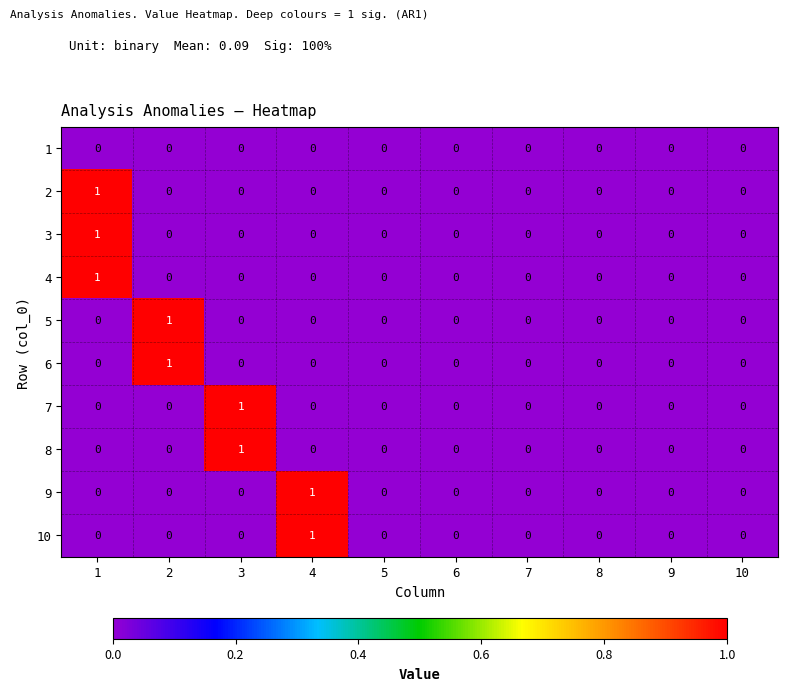

The 4 series shows -1 at 8. True or false?

False